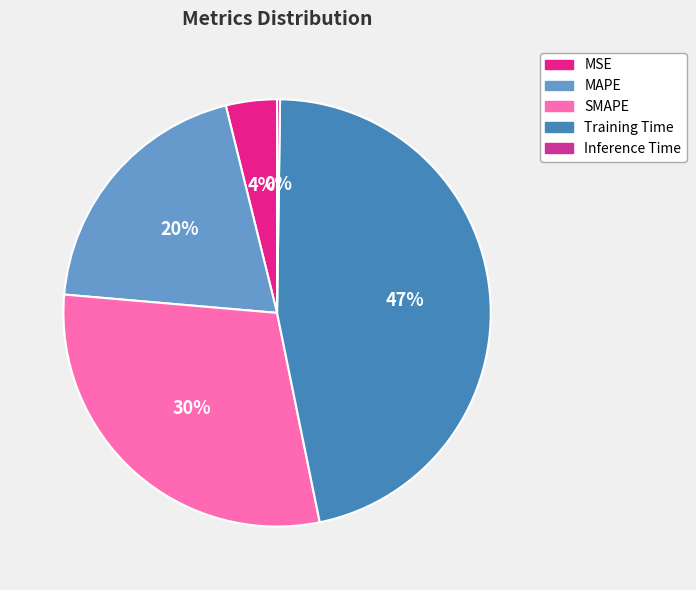

What percentage is the MAPE slice, to the nearest percent?

20%